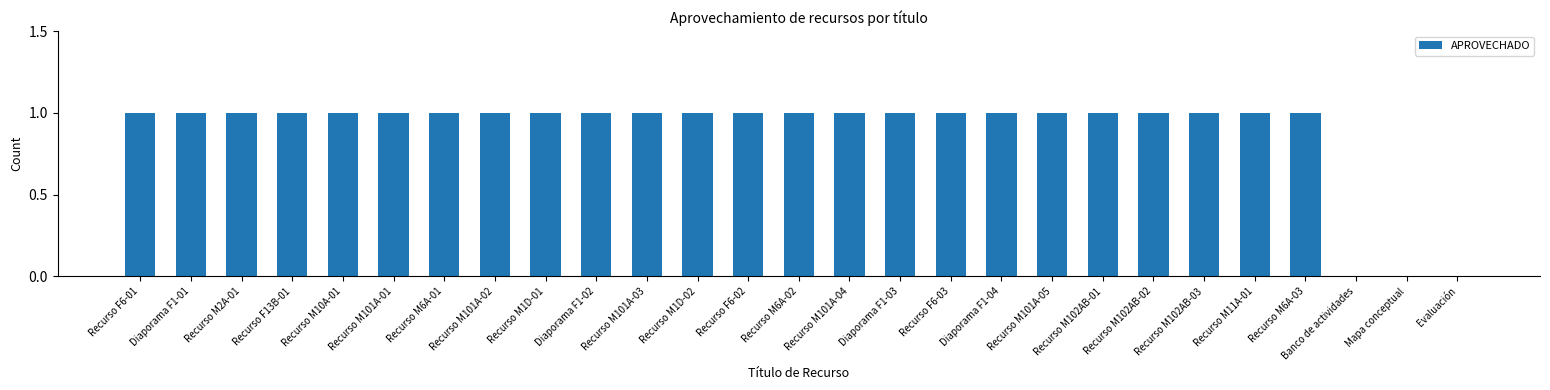

Between Recurso M11A-01 and Evaluación, which is larger?

Recurso M11A-01